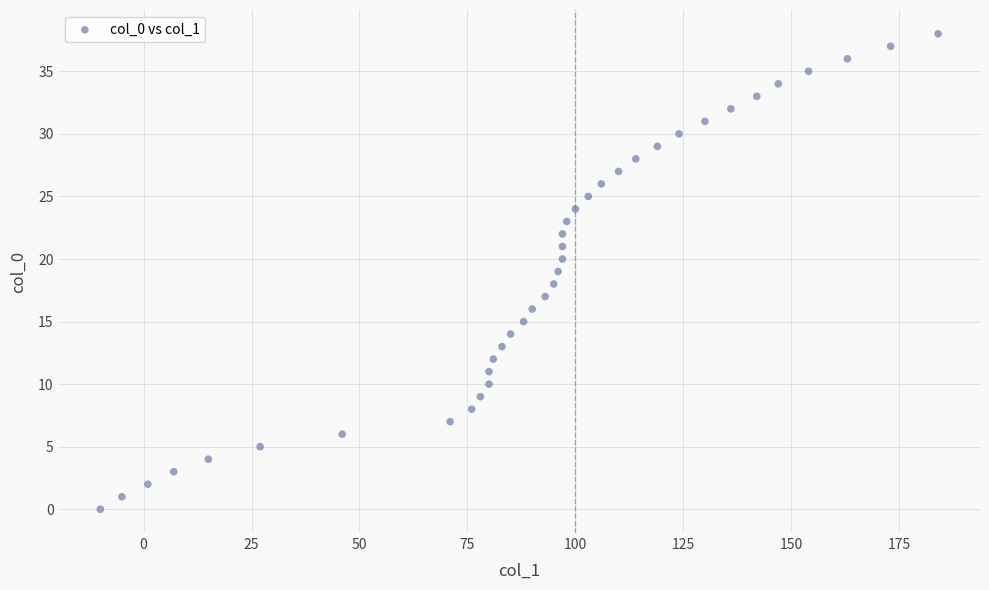

What is the range of X values (max minus min)?

194